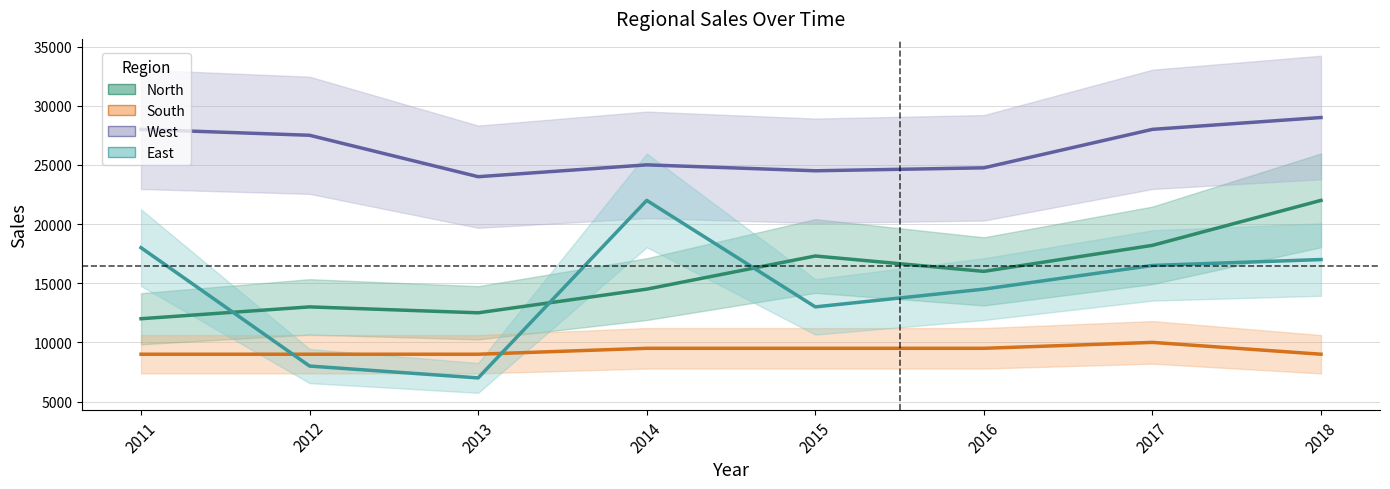

What is the difference between the maximum and minimum values in the East series?

15000